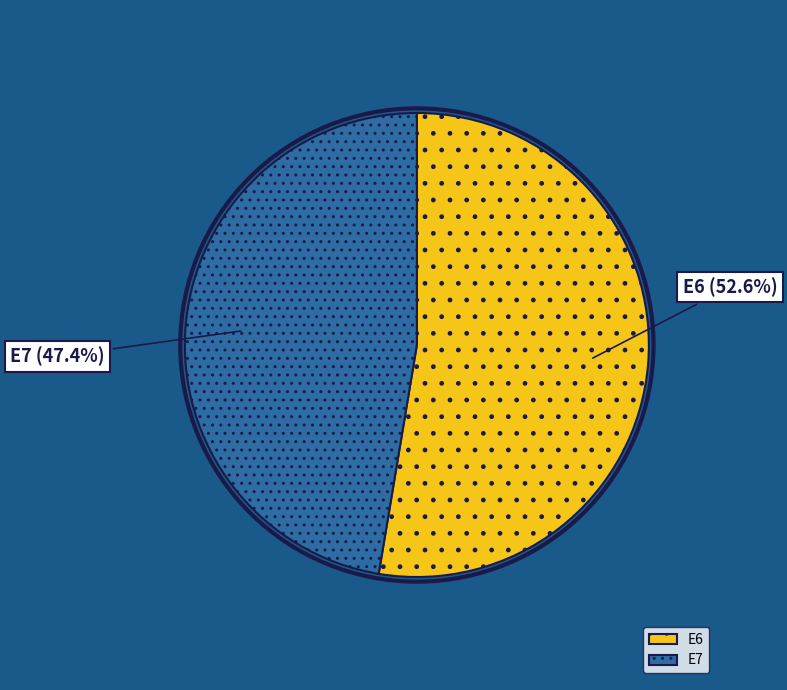

How many slices are in this pie chart?

2